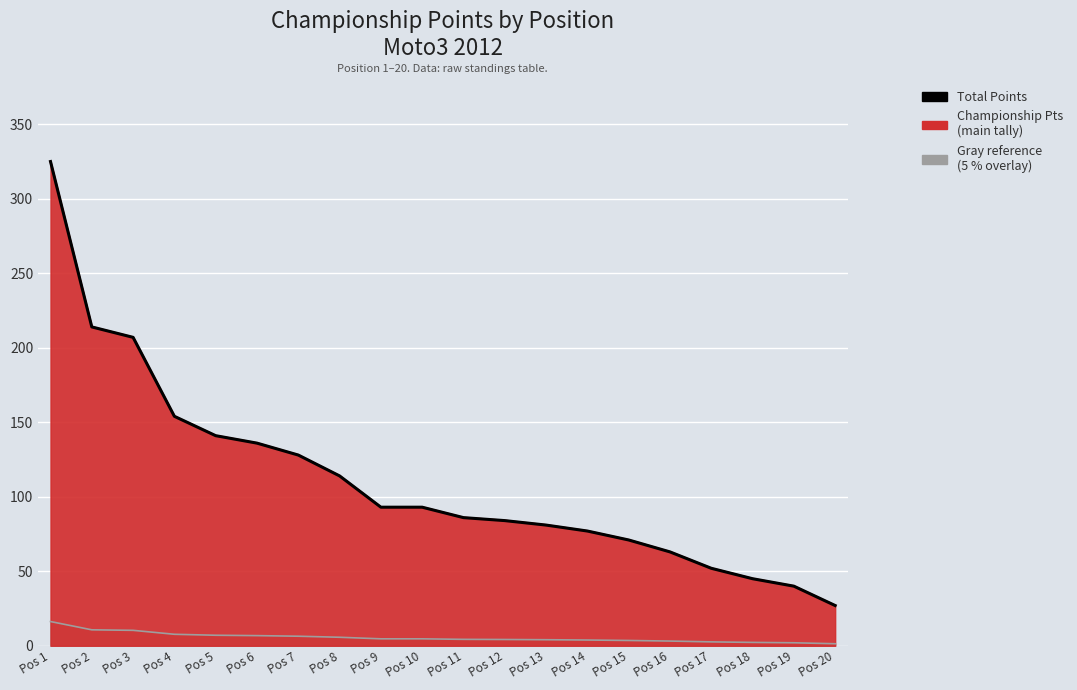

Where does the data first go above 93?

Pos 1